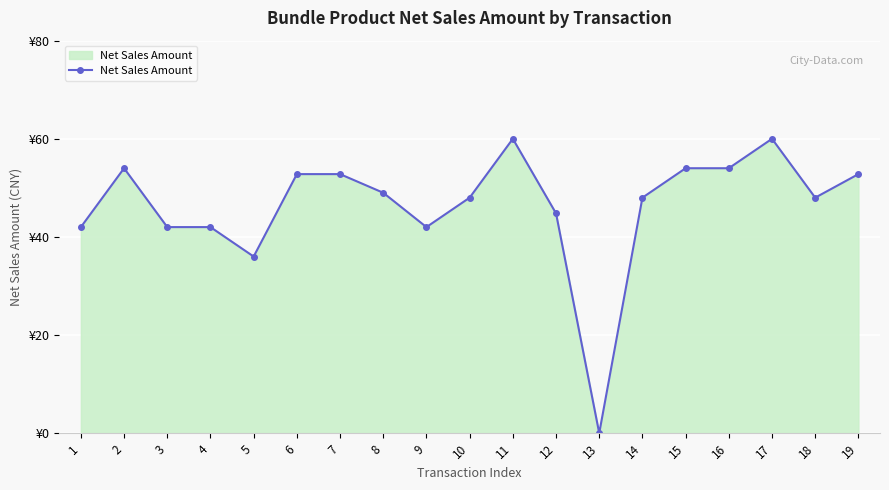

What is the approximate value at 14?

48.0